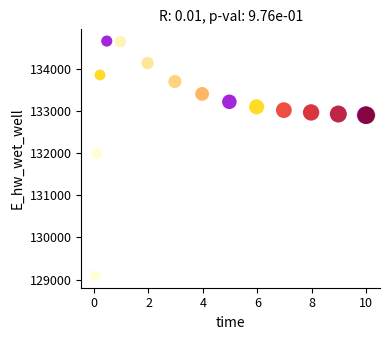

What Y value in the scatter plot is closest to 131876?

131998.3